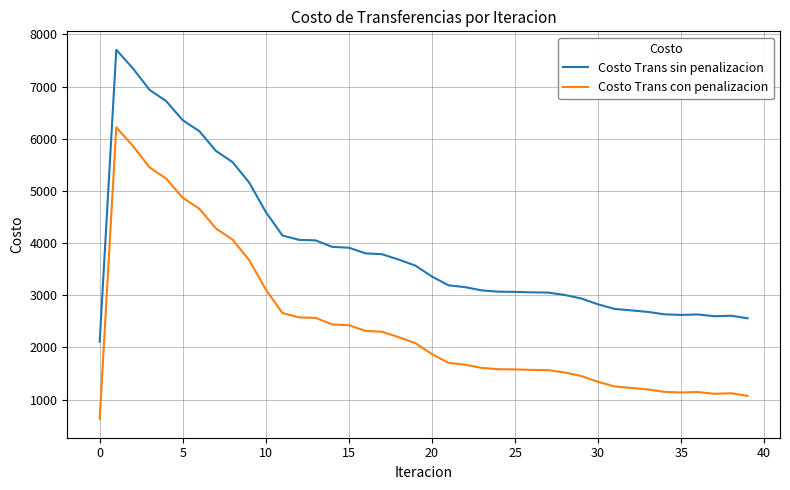

Rank the series by their maximum value, from highest to lowest.

Costo Trans sin penalizacion, Costo Trans con penalizacion